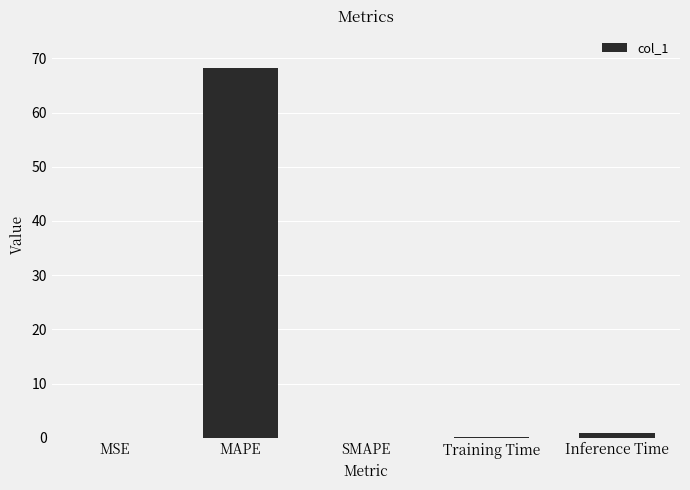

Read the value at MAPE.

68.3